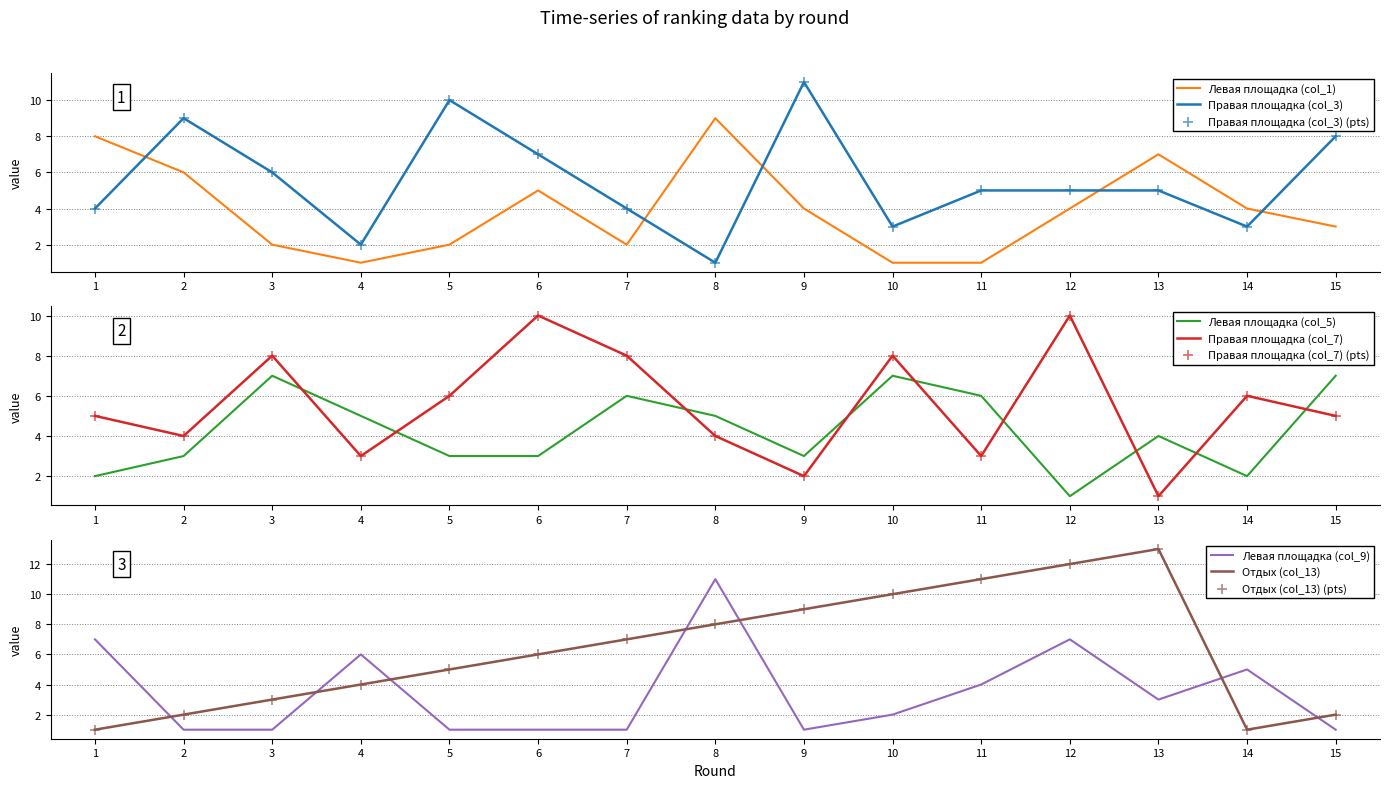

Which series reaches the maximum Y coordinate?

Отдых (col_13)